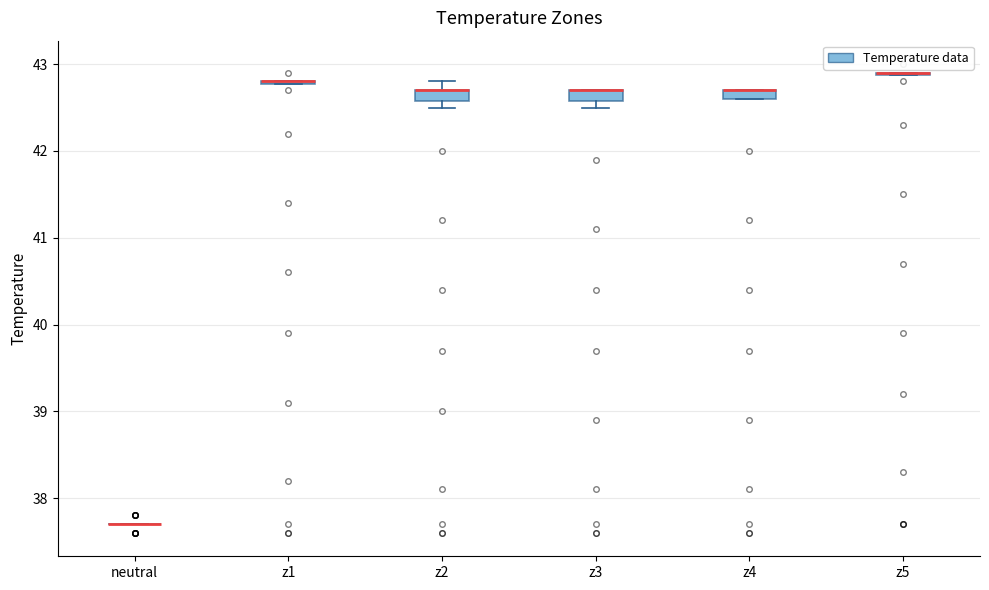

Where is the lower edge of the box for z3 on the y-axis? The values are not printed on the chart, so give them approximately, as read against the axis.

42.6